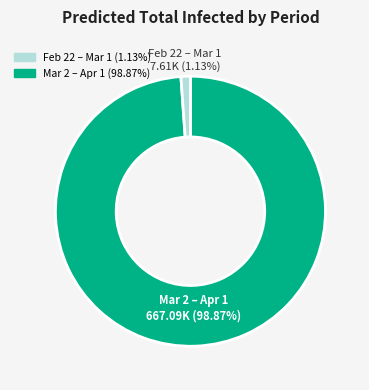

To the nearest percent, what is the difference between the largest and smallest slice percentages?

98%